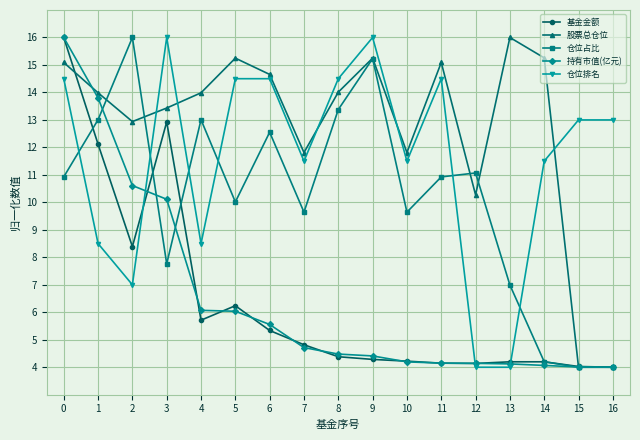

Rank the series at 5 from highest to lowest value.

股票总仓位, 仓位排名, 仓位占比, 基金金额, 持有市值(亿元)